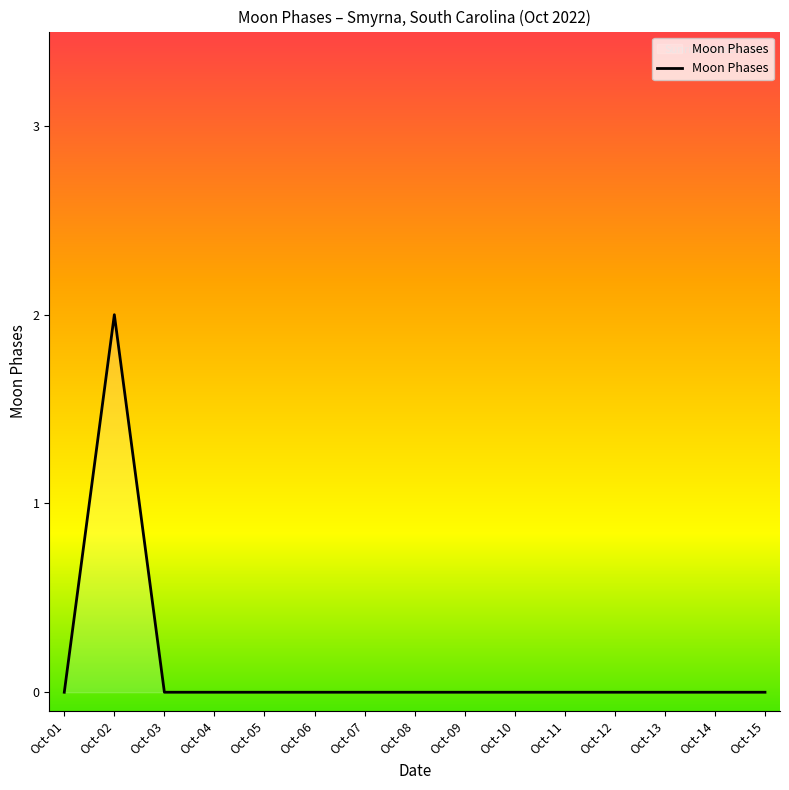

Is it true that the value at Oct-11 is 1?

False